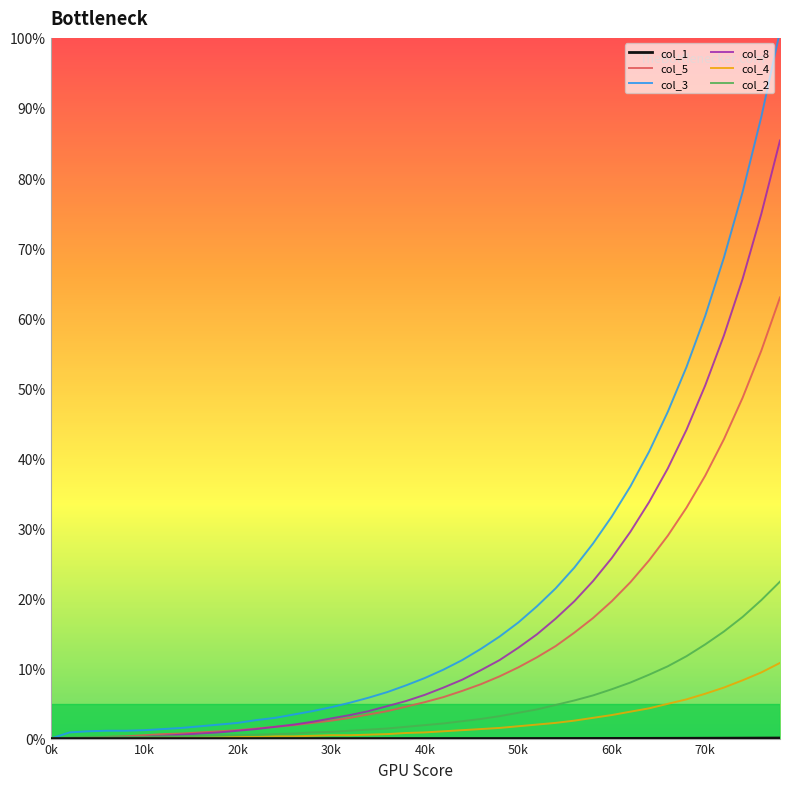

Which series has the largest total across all categories?

col_3